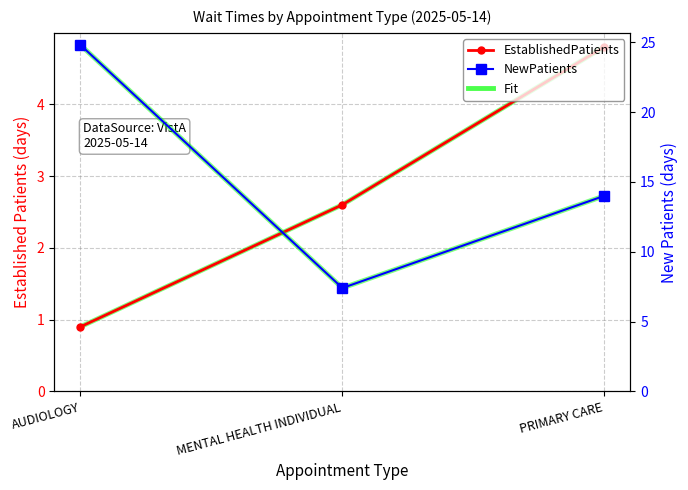

How many data points in NewPatients are above 14?

1